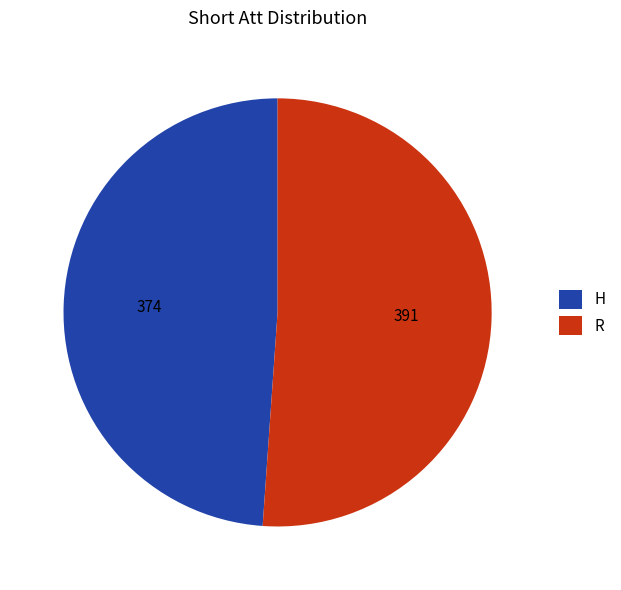

What is the largest slice in the pie chart?

R